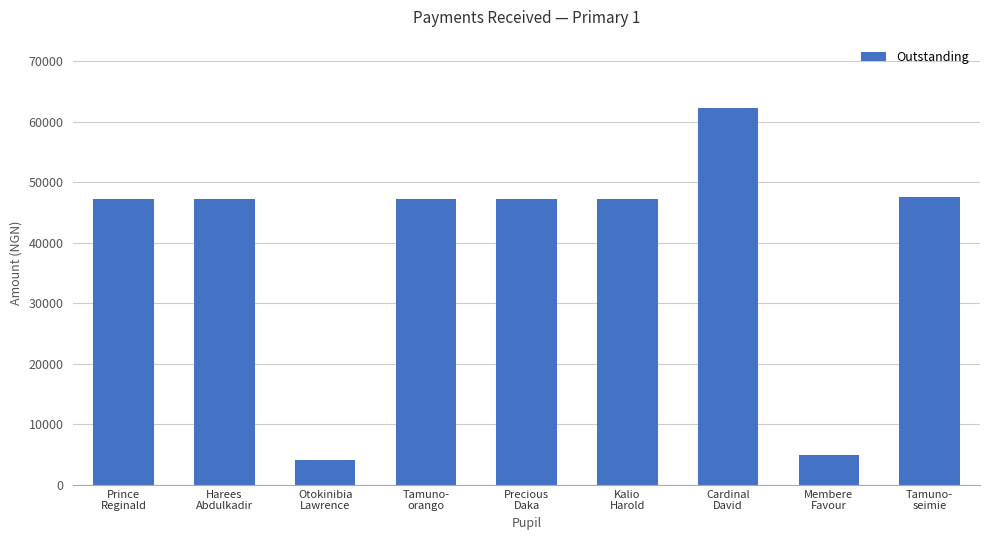

How many values are below 47200?

2